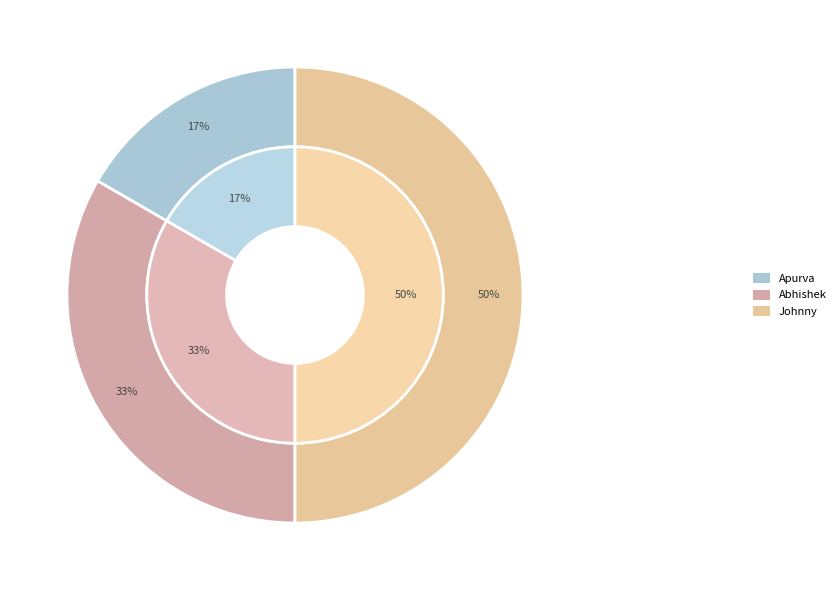

Does any single category account for the majority?

No